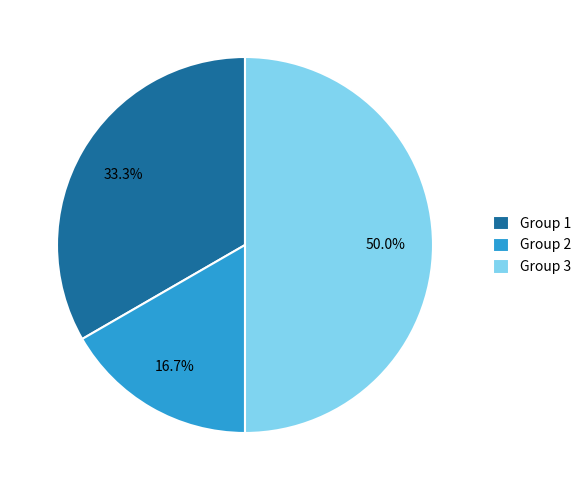

To the nearest percent, what is the combined percentage of Group 1 and Group 3?

83%